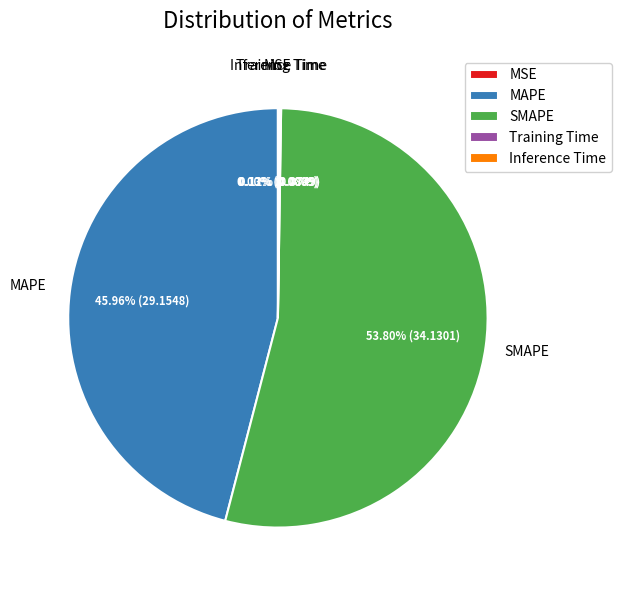

Which slice is the largest?

SMAPE